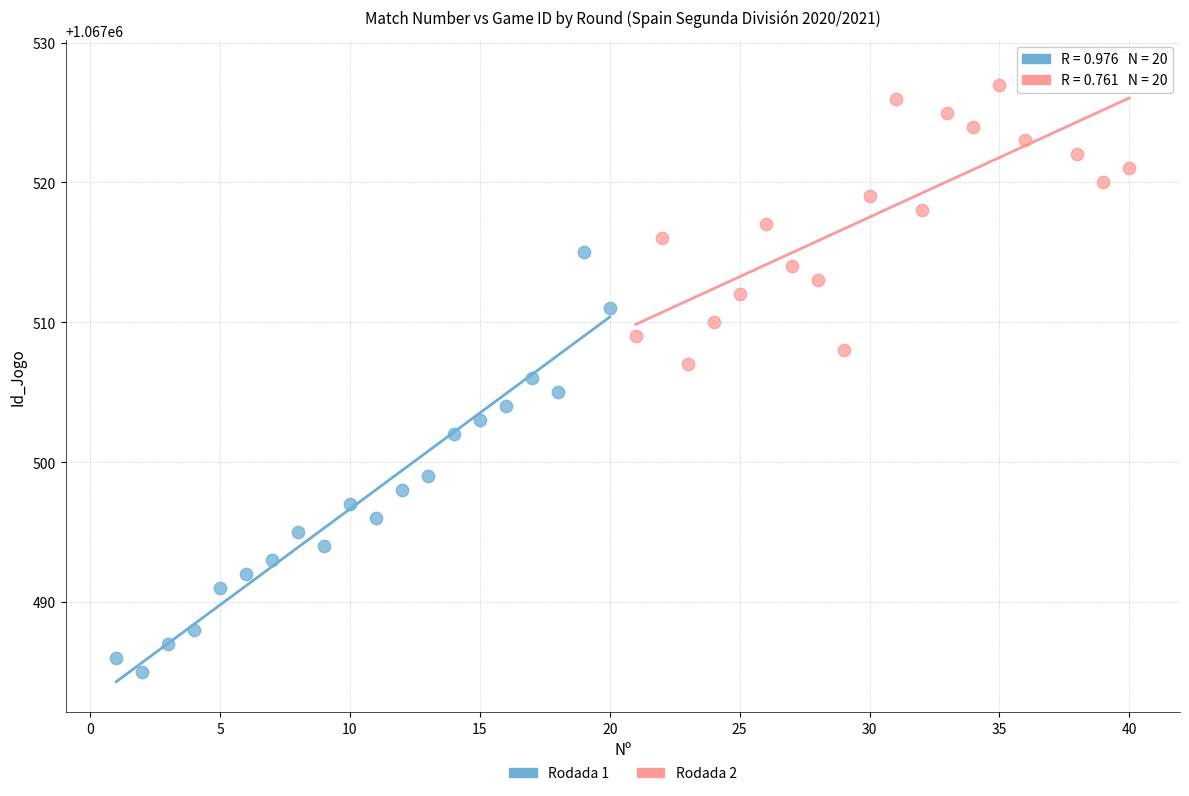

What are all the series names shown in the legend?

Rodada 1, Rodada 2